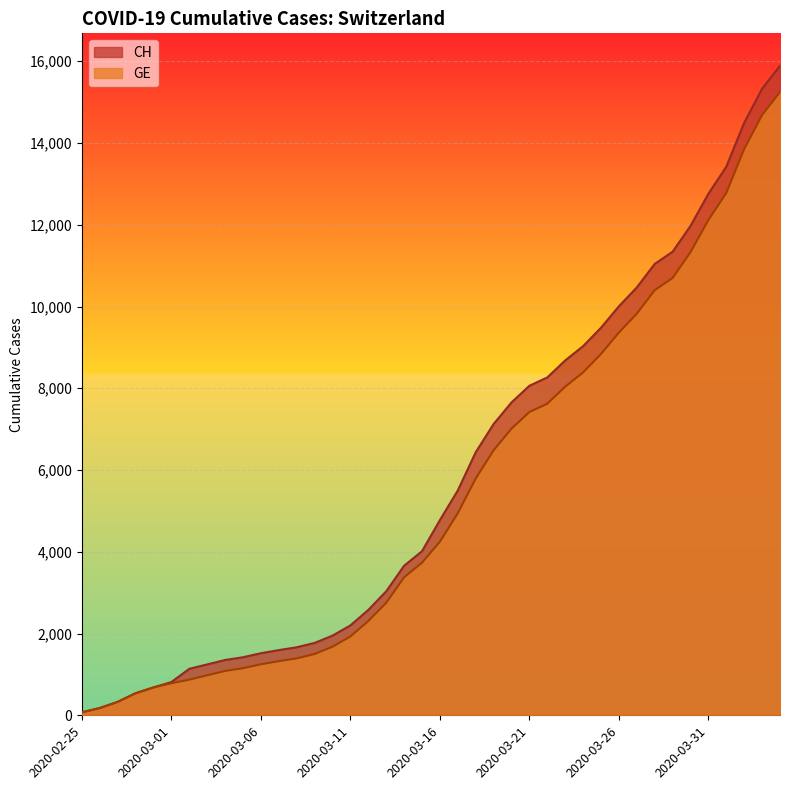

The CH series shows 2199 at 2020-03-11. True or false?

True